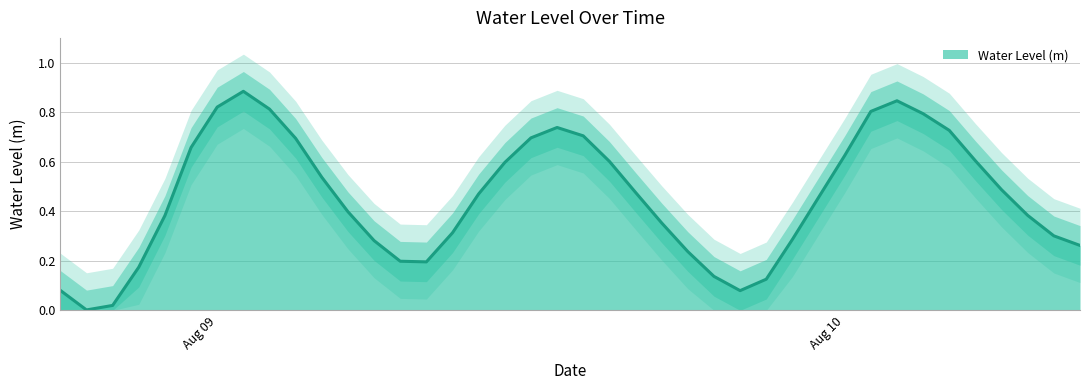

What is the maximum value shown in the chart?

0.9